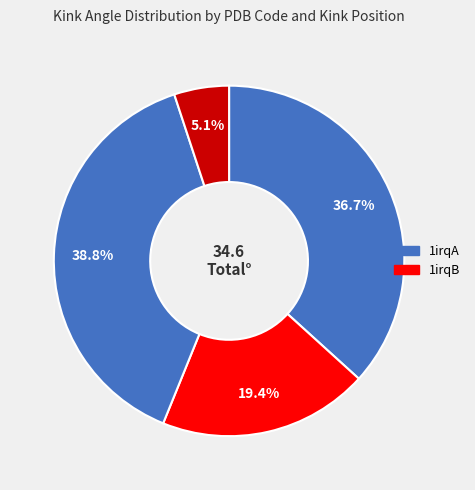

Count the number of slices in the pie.

4